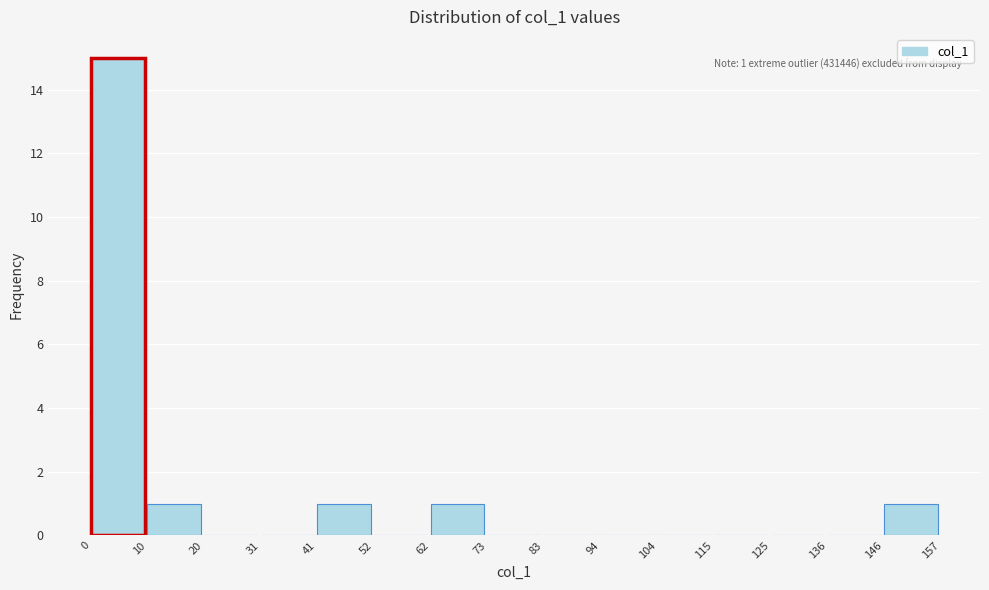

Which range on the x-axis has the tallest bar?

0 to 10